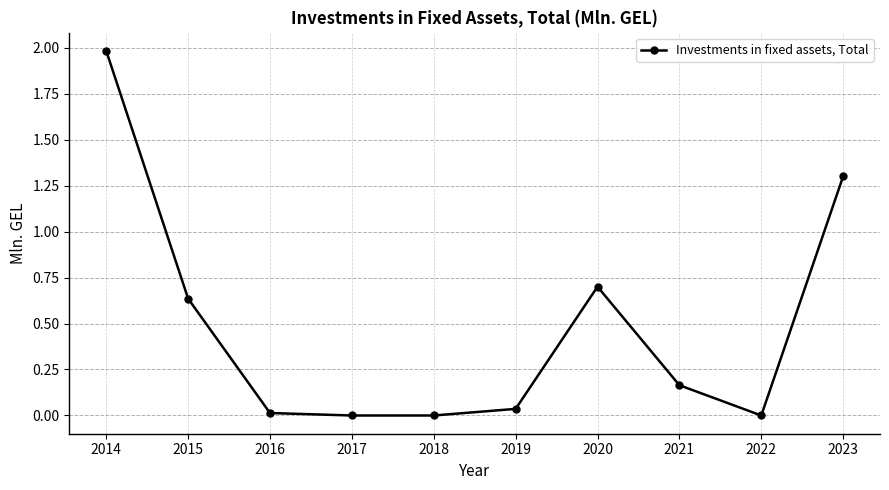

What is the sum of the values at 2015 and 2023?

1.9